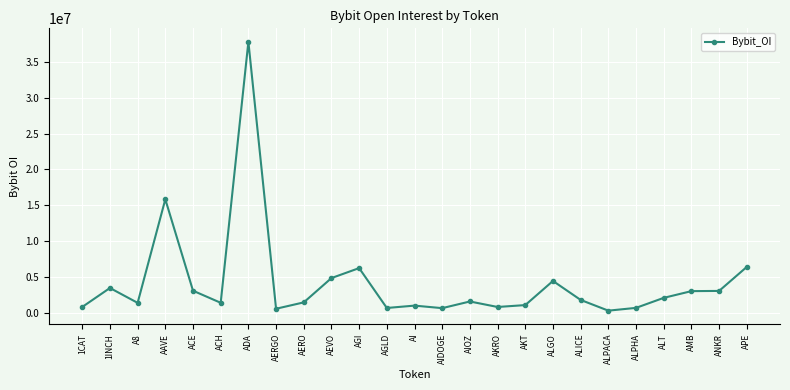

Which category has the highest value across all series?

ADA